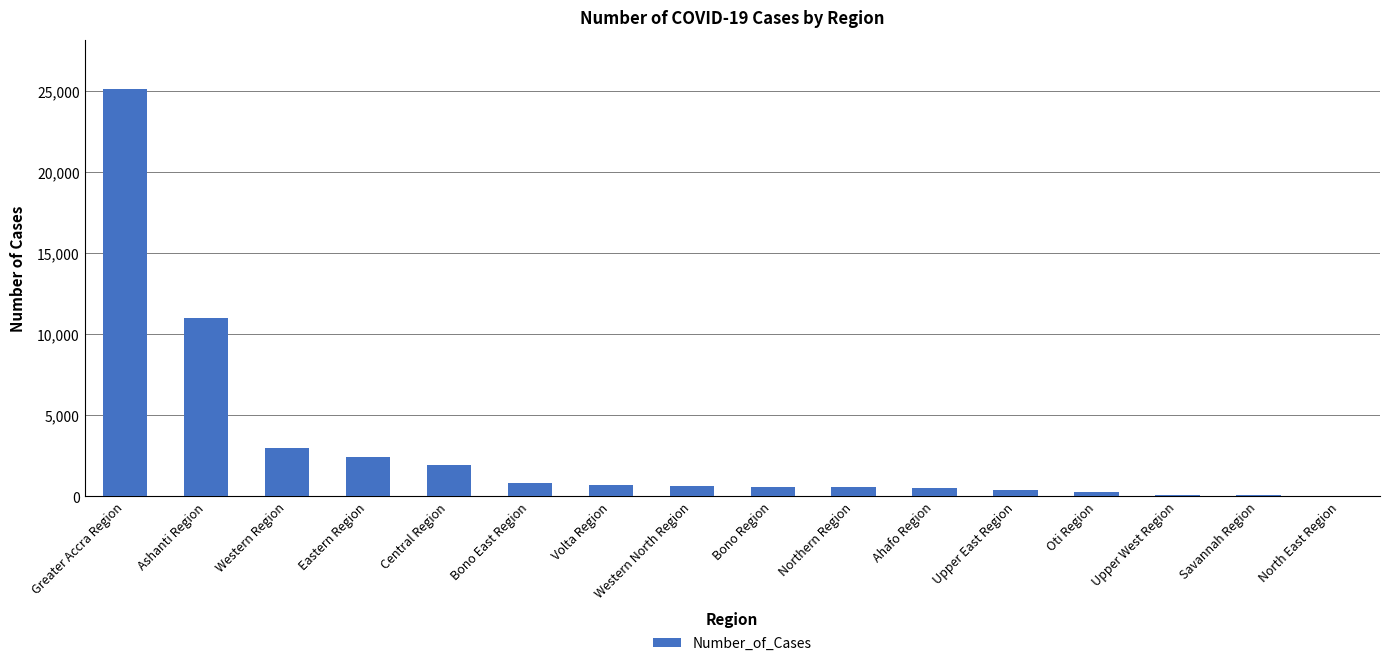

At which label is the value closest to 12576?

Ashanti Region